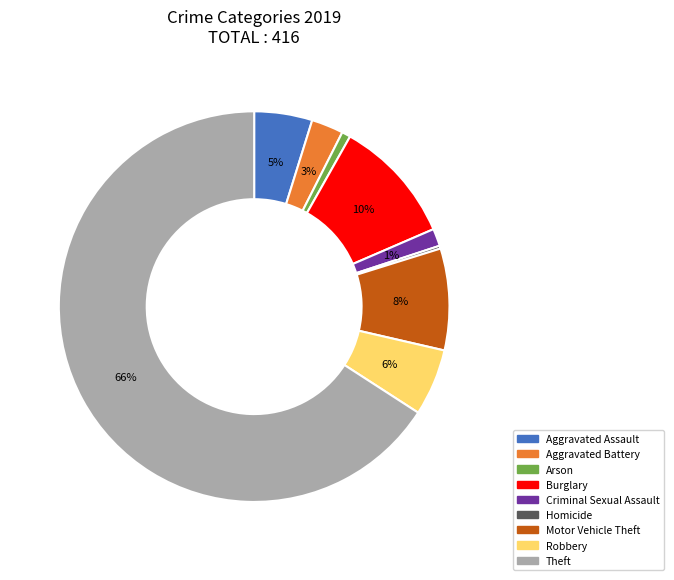

Is the sum of Aggravated Assault and Burglary greater than half?

No